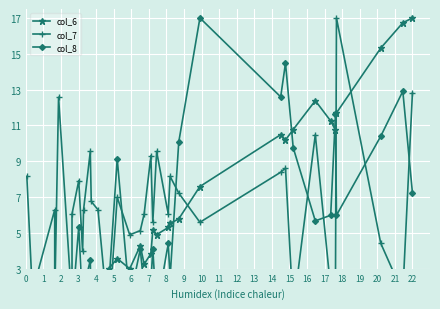

How many values in the col_8 series are below 3?

18